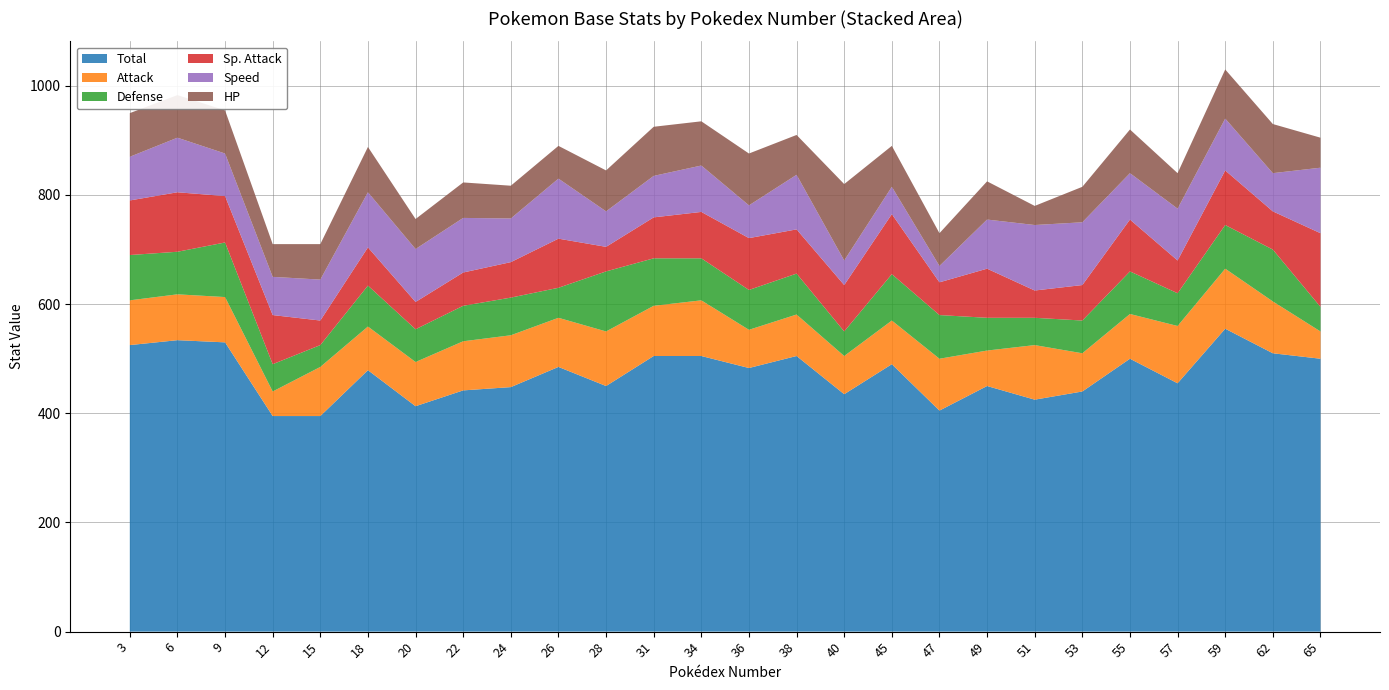

Reading left to right, what are all the values shown in this chart?

Total: 525	534	530	395	395	479	413	442	448	485	450	505	505	483	505	435	490	405	450	425	440	500	455	555	510	500
Attack: 82	84	83	45	90	80	81	90	95	90	100	92	102	70	76	70	80	95	65	100	70	82	105	110	95	50
Defense: 83	78	100	50	40	75	60	65	69	55	110	87	77	73	75	45	85	80	60	50	60	78	60	80	95	45
Sp. Attack: 100	109	85	90	45	70	50	61	65	90	45	75	85	95	81	85	110	60	90	50	65	95	60	100	70	135
Speed: 80	100	78	70	75	101	97	100	80	110	65	76	85	60	100	45	50	30	90	120	115	85	95	95	70	120
HP: 80	78	79	60	65	83	55	65	60	60	75	90	81	95	73	140	75	60	70	35	65	80	65	90	90	55